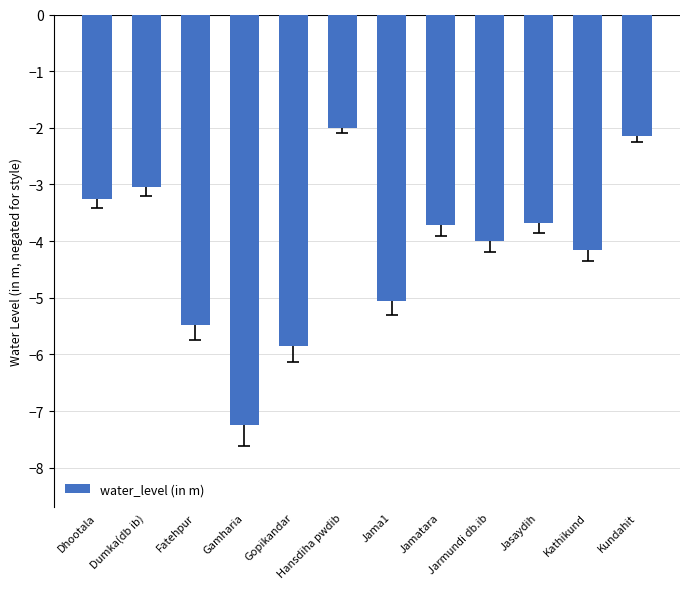

How many bars are there in total?

12